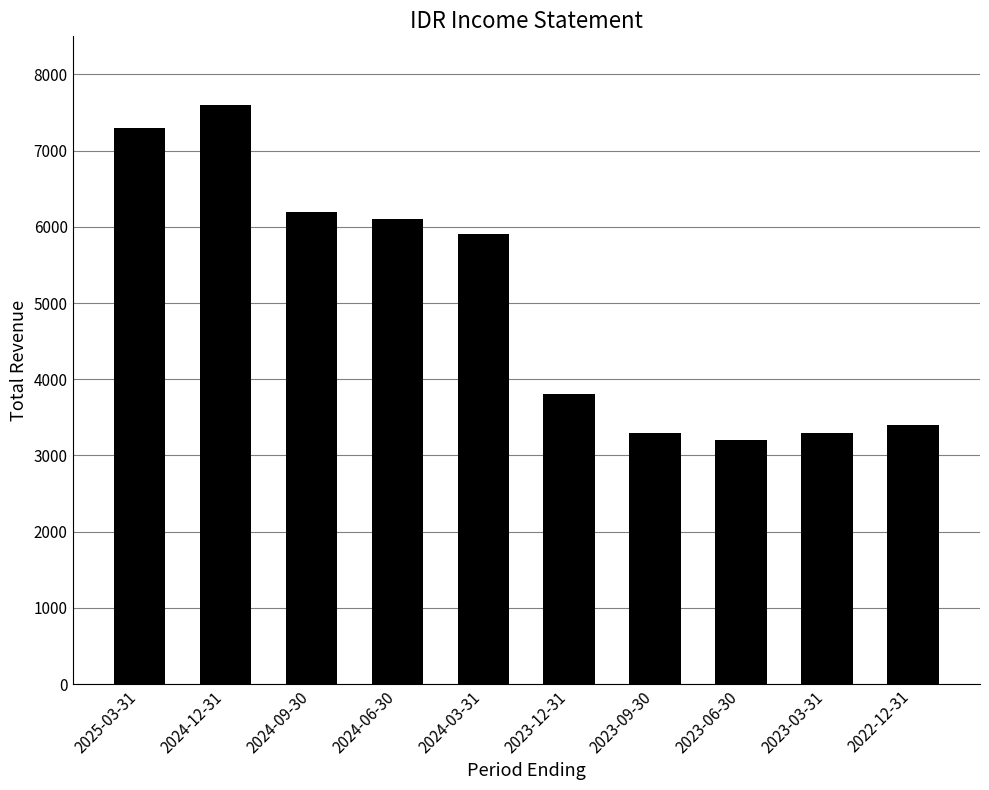

What is the minimum value shown in the chart?

3200